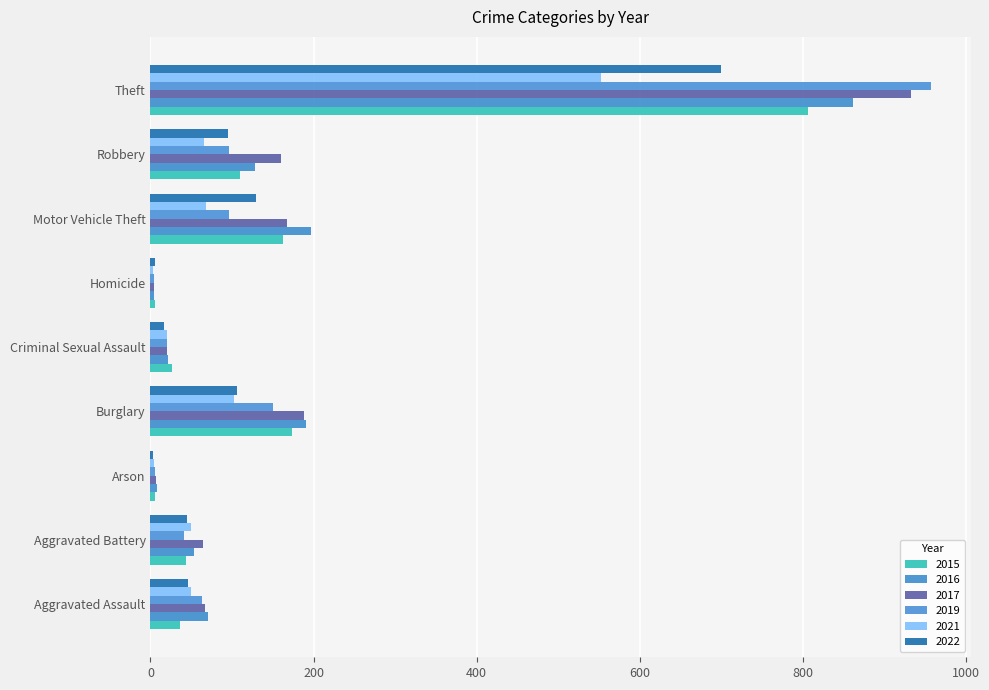

What is the maximum value for 2021?

552